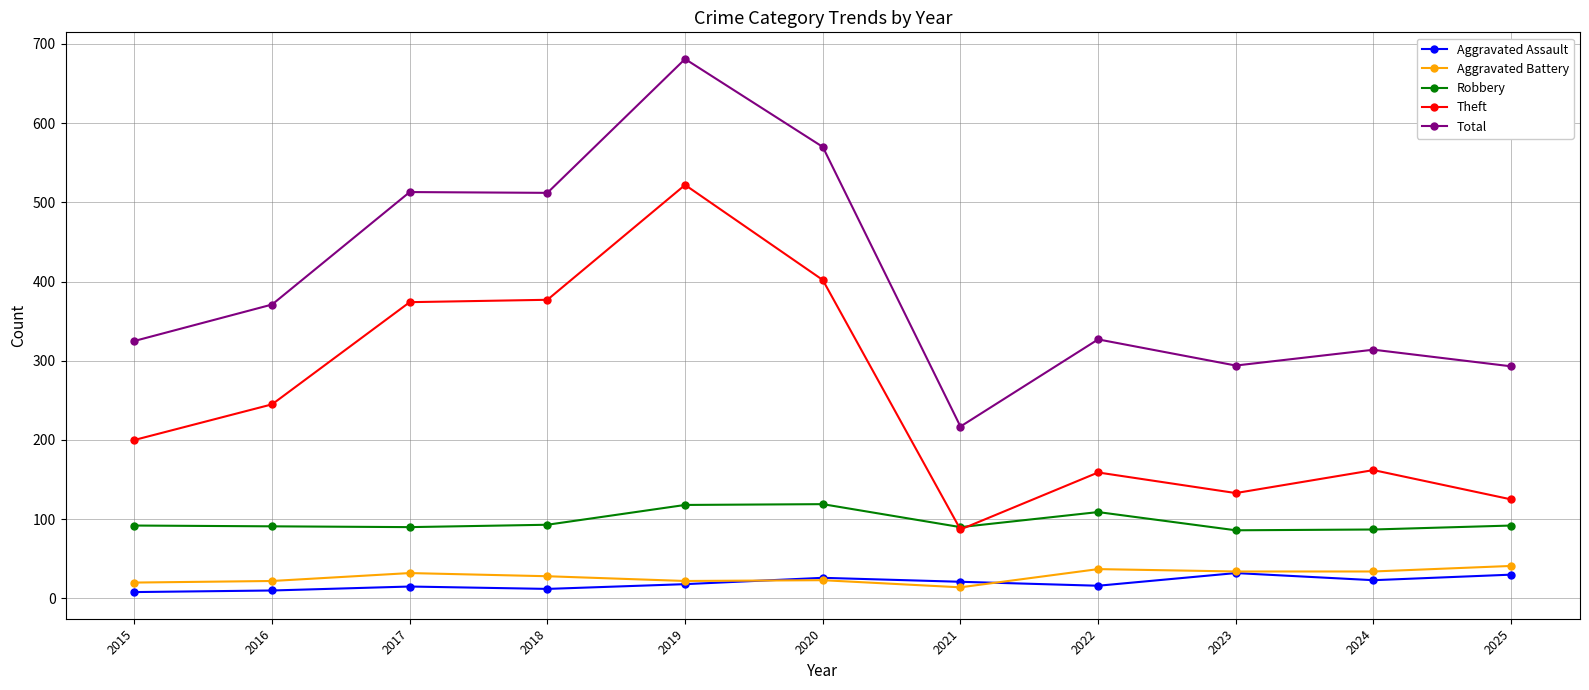

True or false: Theft has more than 2 points higher than both neighbors.

True